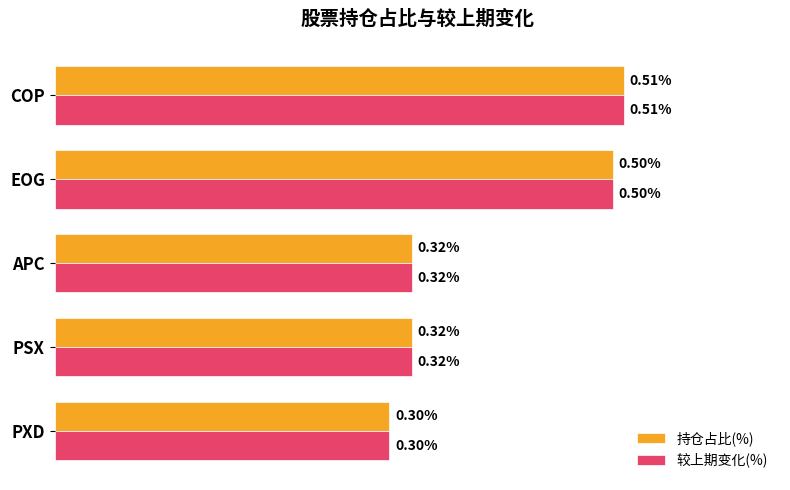

At which category does the chart reach its minimum across all series?

PXD